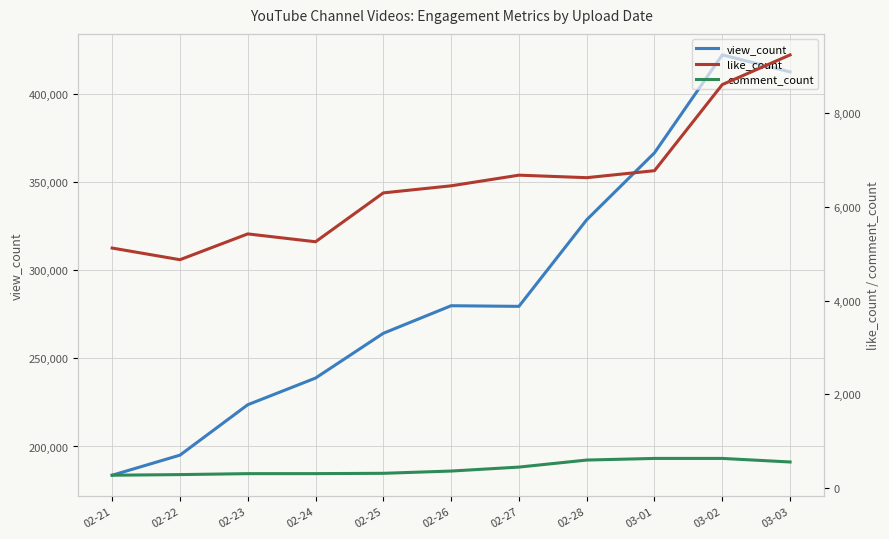

The value of comment_count at 02-27 is 294.7. True or false?

False